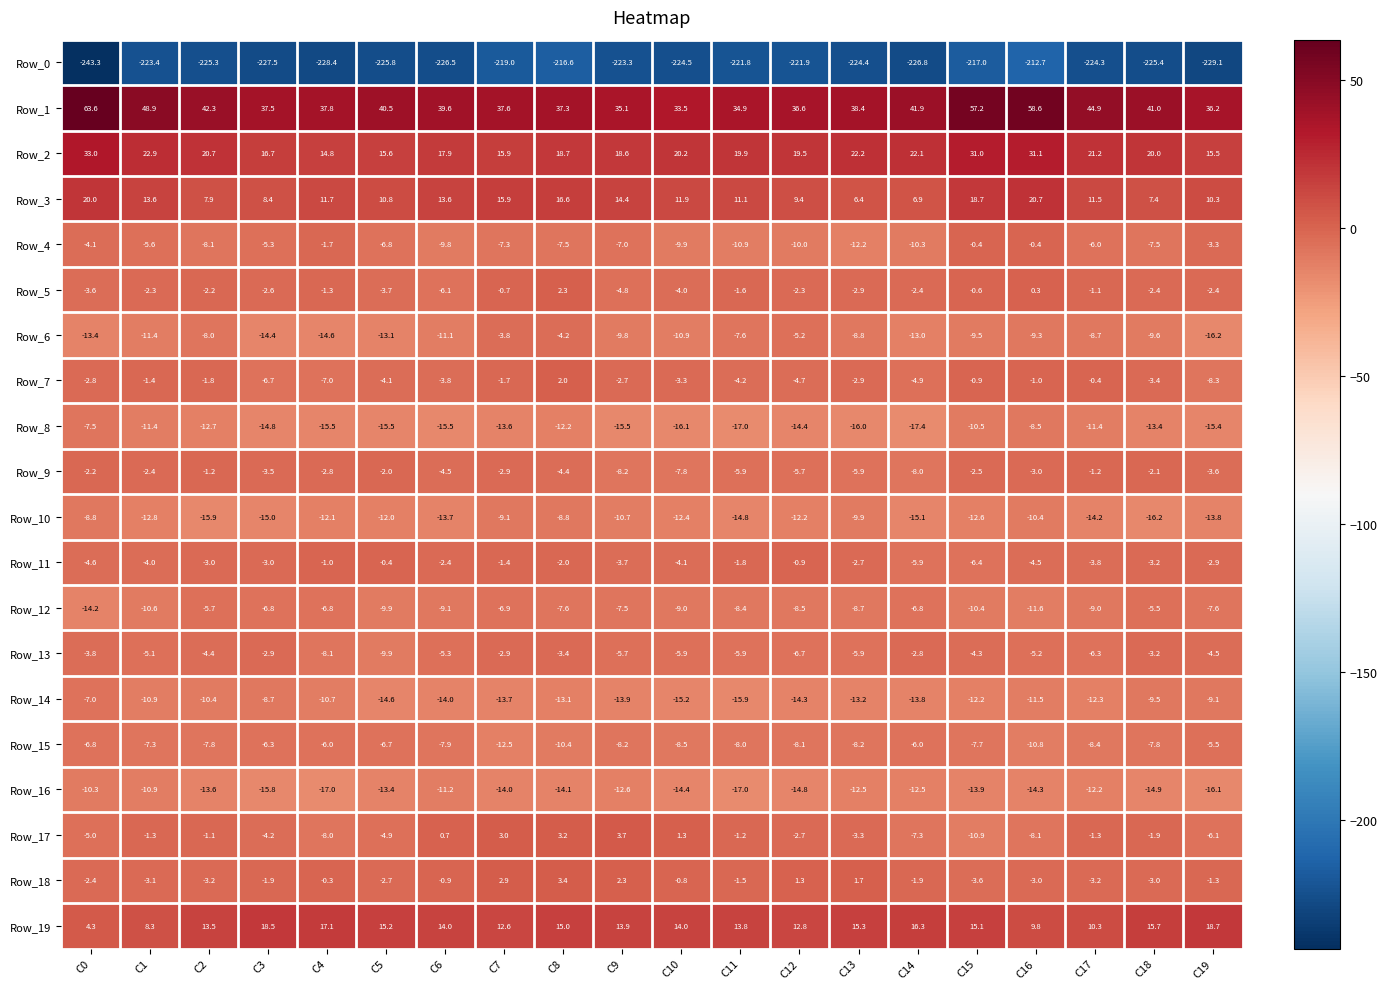

What is the sum of the Row_19 values at C5 and C8?

30.2